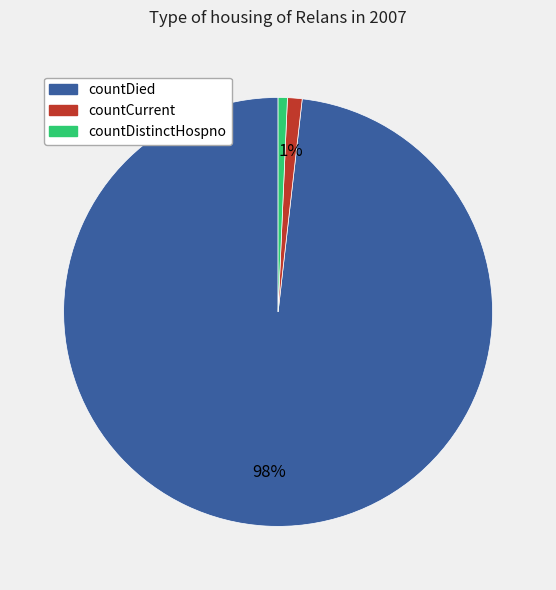

Is there any slice that represents more than half of the pie?

Yes